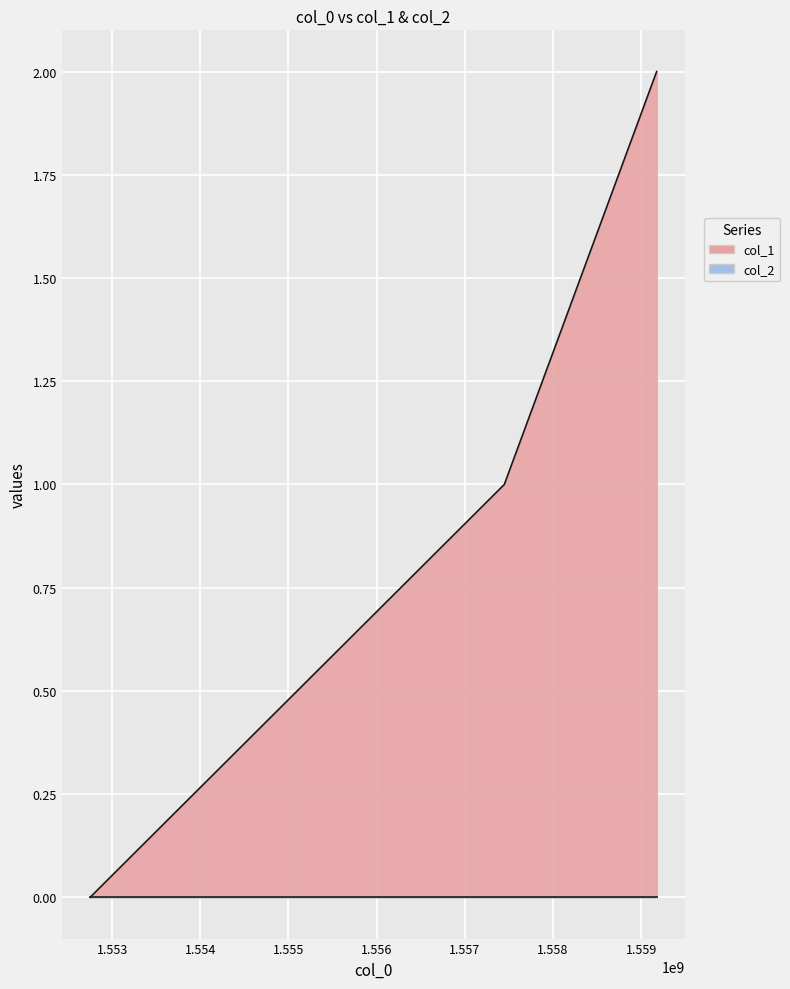

How many data points does each series have?

3